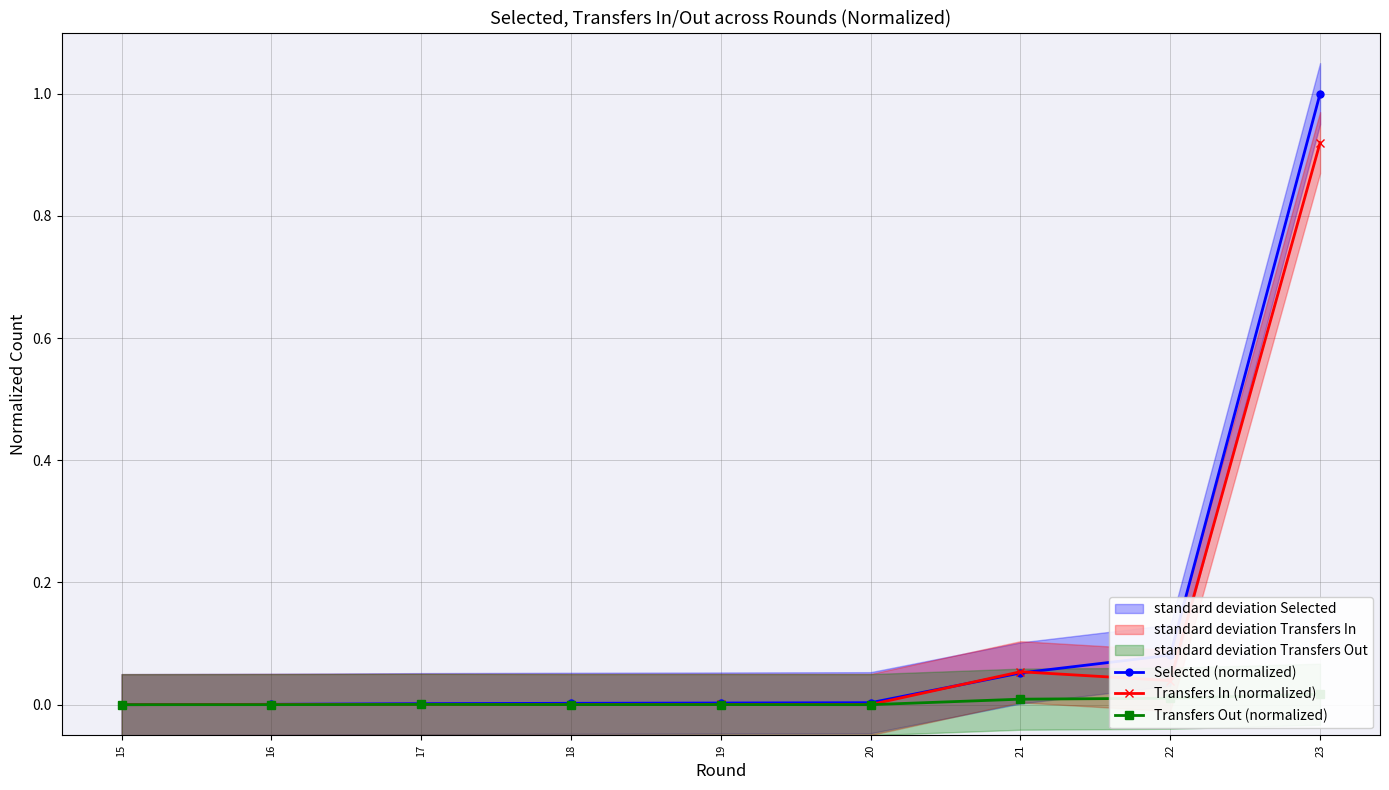

True or false: Transfers In (normalized) and Selected (normalized) intersect in this chart.

True